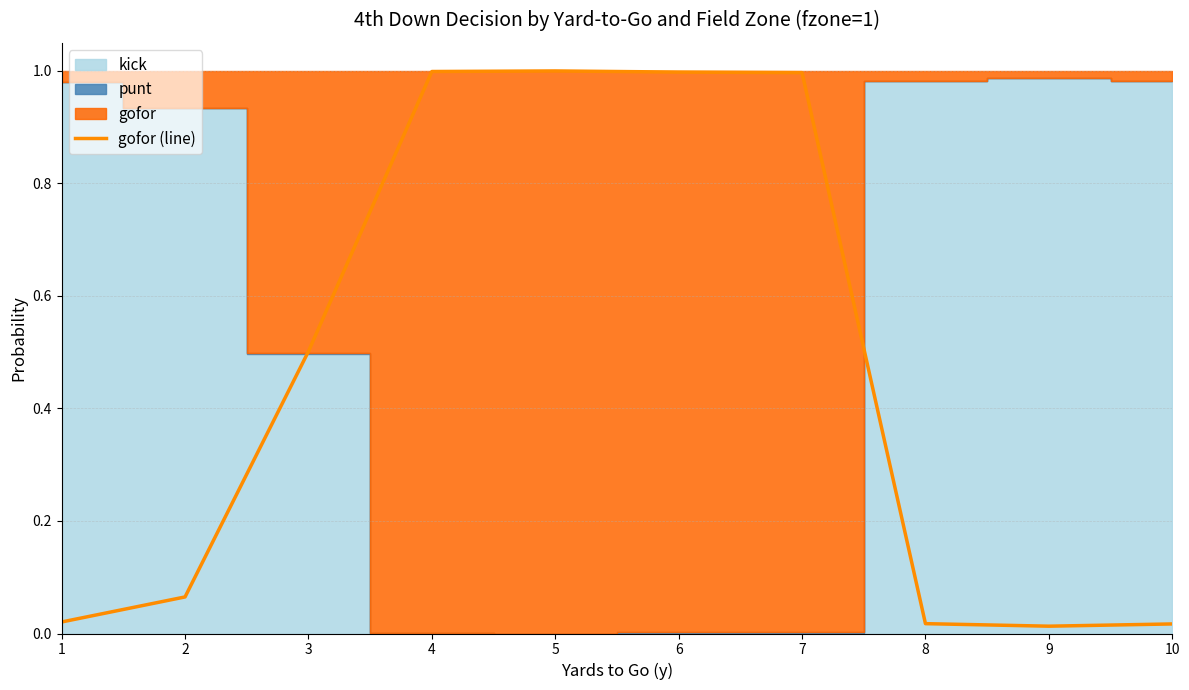

List the labels in order of value, largest first.

5, 4, 6, 7, 3, 2, 1, 8, 10, 9